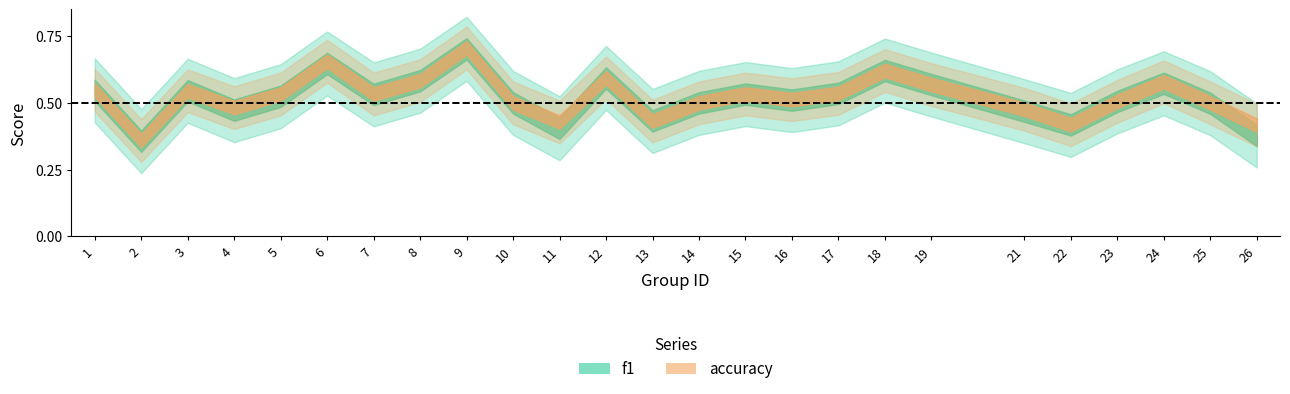

The value of accuracy at 8 is 0.6. True or false?

True